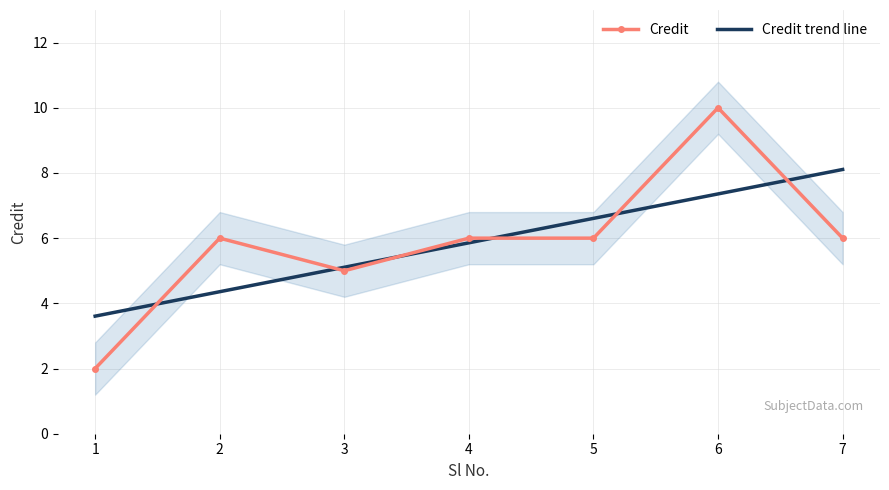

The Credit trend line series shows 2.4 at 2. True or false?

False